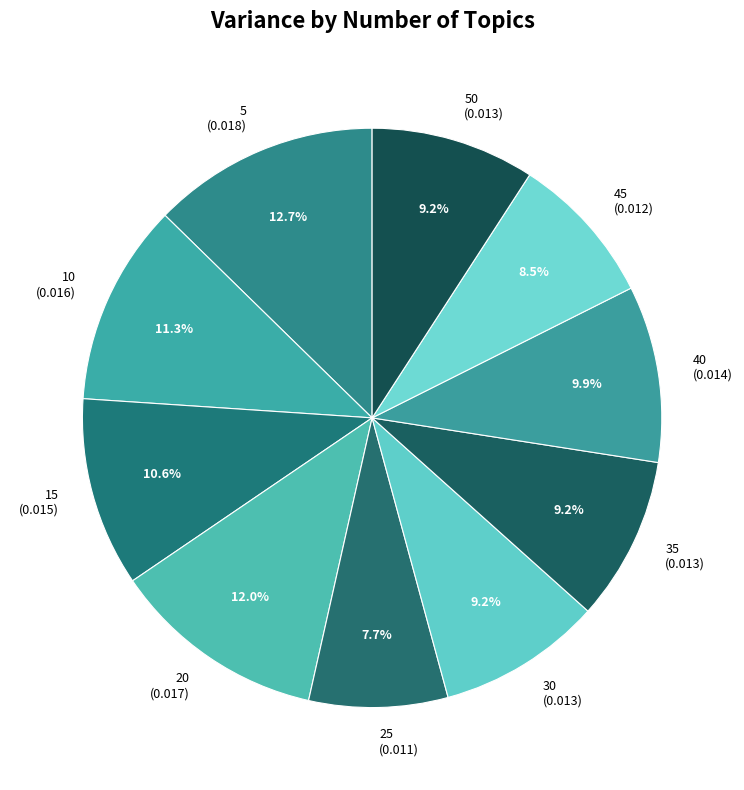

Is 35 (0.013) the majority of the pie?

No